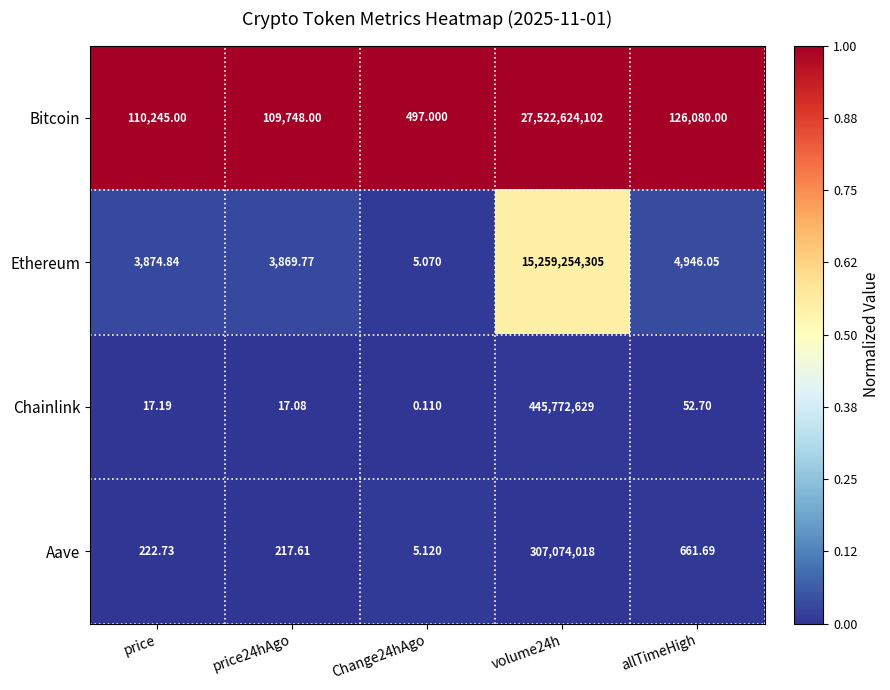

Which series changed the most between price and volume24h?

Bitcoin